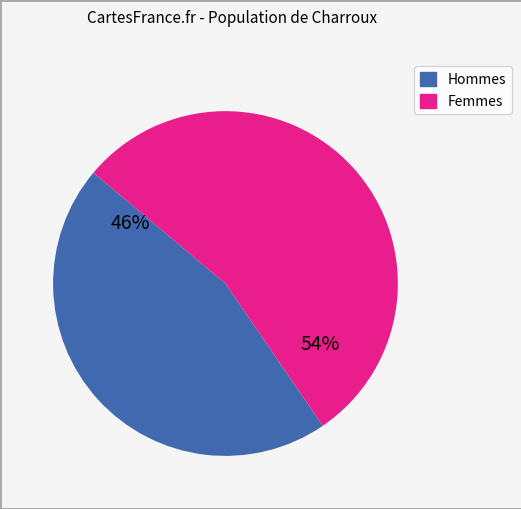

To the nearest percent, what is the average slice percentage?

50%